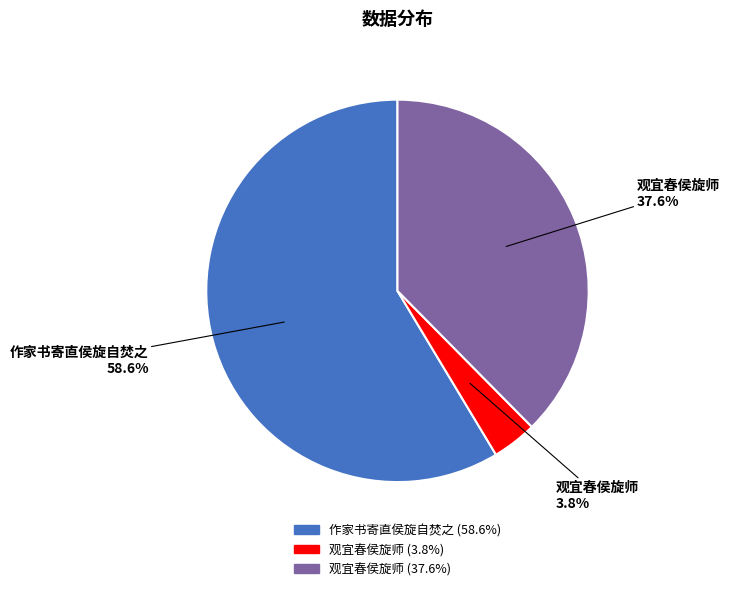

Is there any slice that represents more than half of the pie?

Yes